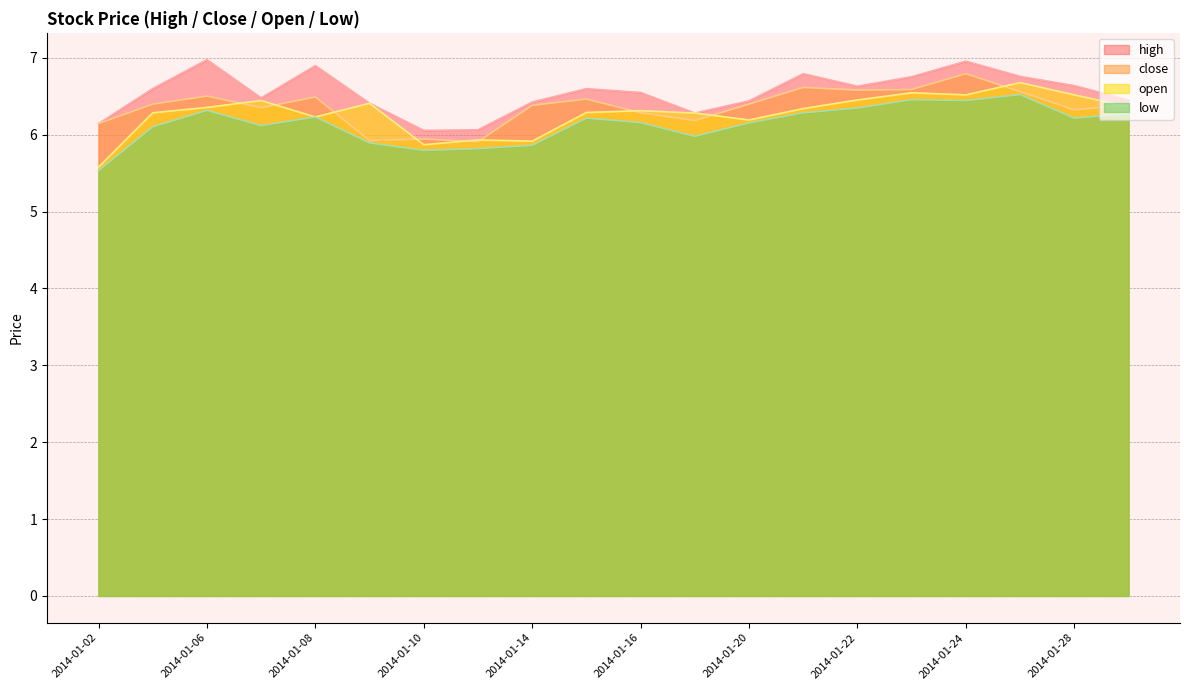

What is the sum of the open values at 2014-01-02 and 2014-01-21?

11.9